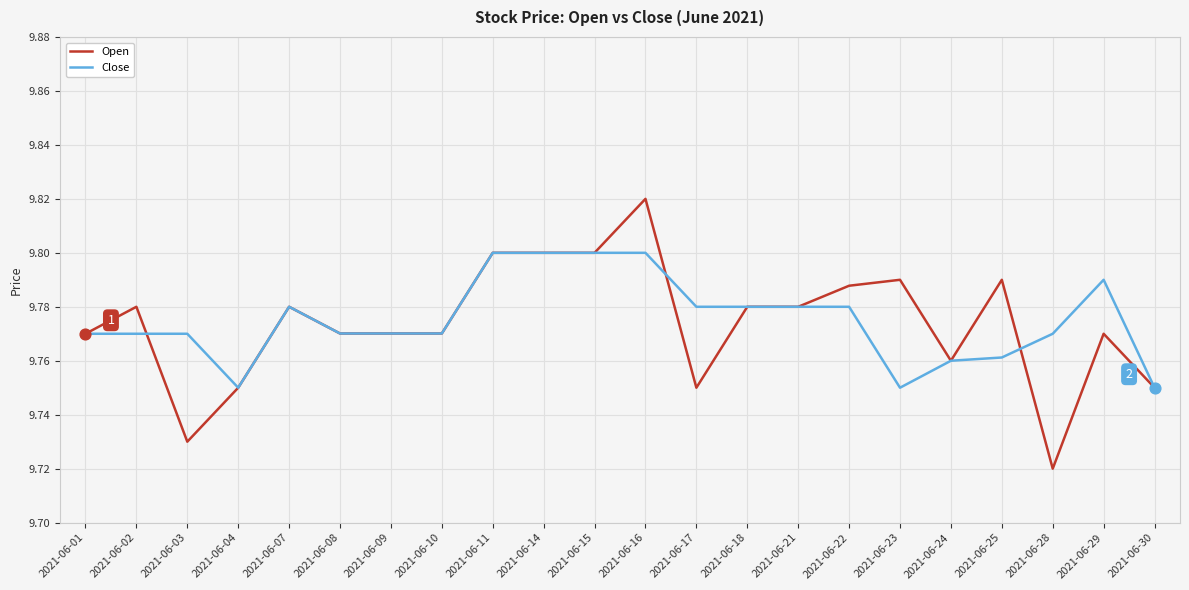

Which series has the largest total across all categories?

Close